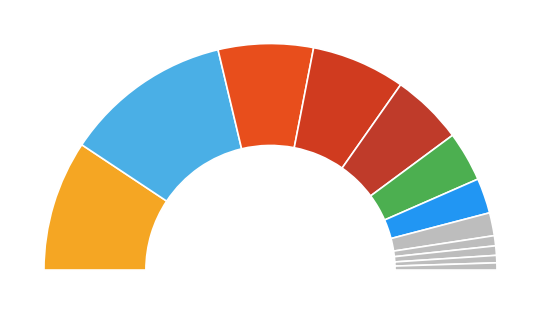

Rank the categories by value from lowest to highest.

ממשל 0142, ממשל 1026, ממשל 0922+0923, גליל 5904, ממשל 0421, ממשל 1020, ממשל 1018, ממשל 0519, ממשל 0120, ממשל 0219, ממשל 1019, גליל 5903